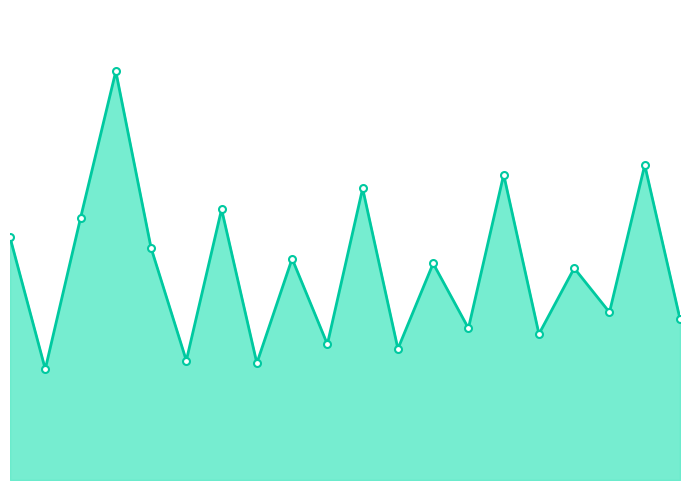

What is the difference between the values at 17 and 14?

28.6